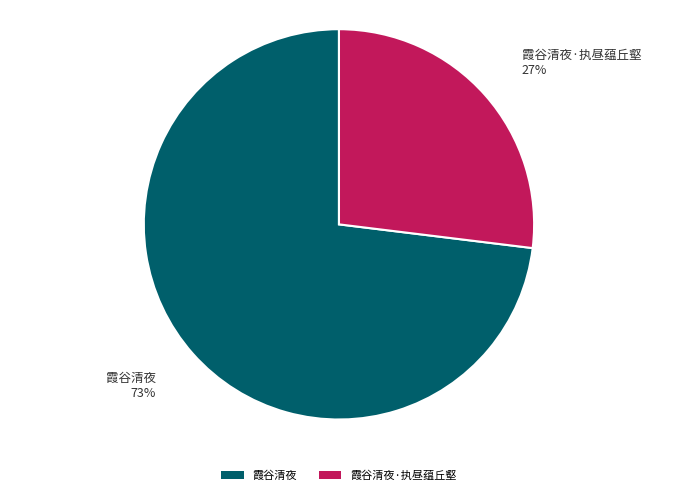

How many slices are in this pie chart?

2